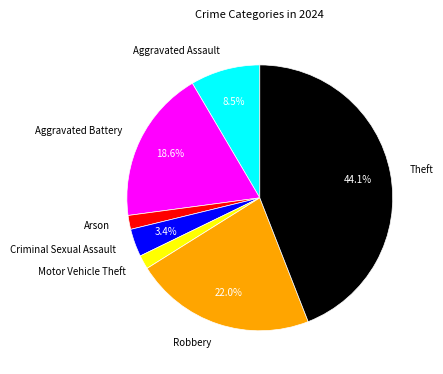

What is the largest slice in the pie chart?

Theft